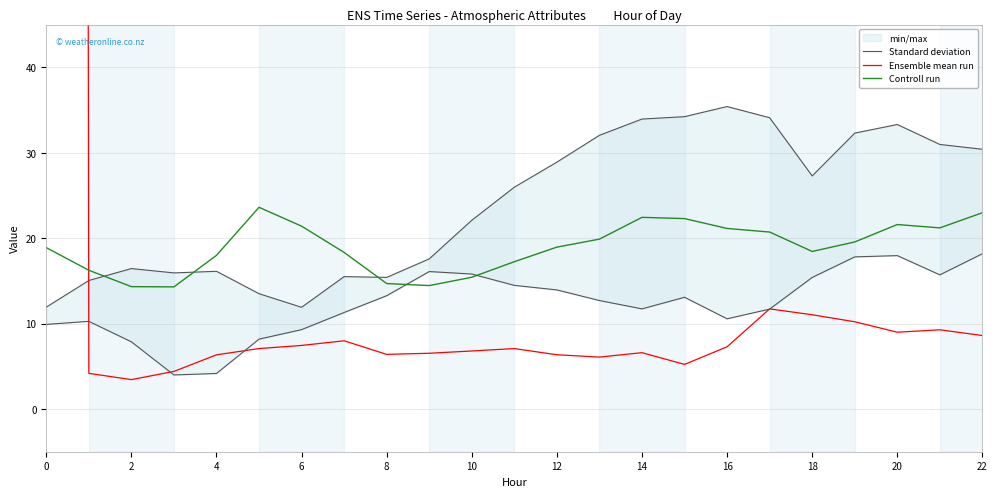

What is the highest value of the Controll run series?

23.6